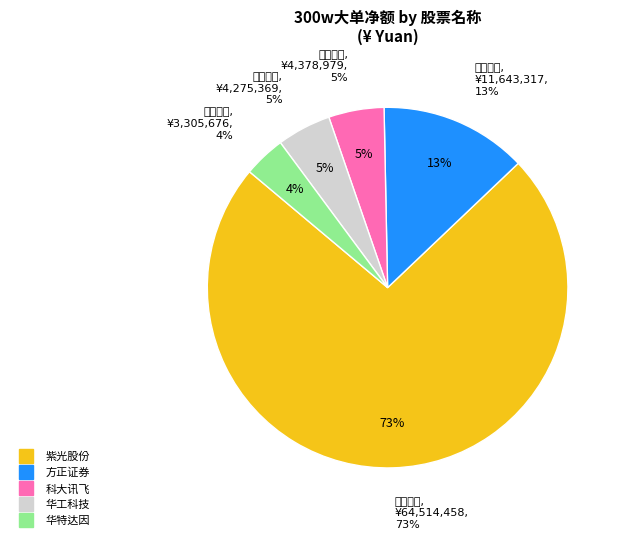

Combined, do 川大智胜 and 华特达因 account for over 50%?

No